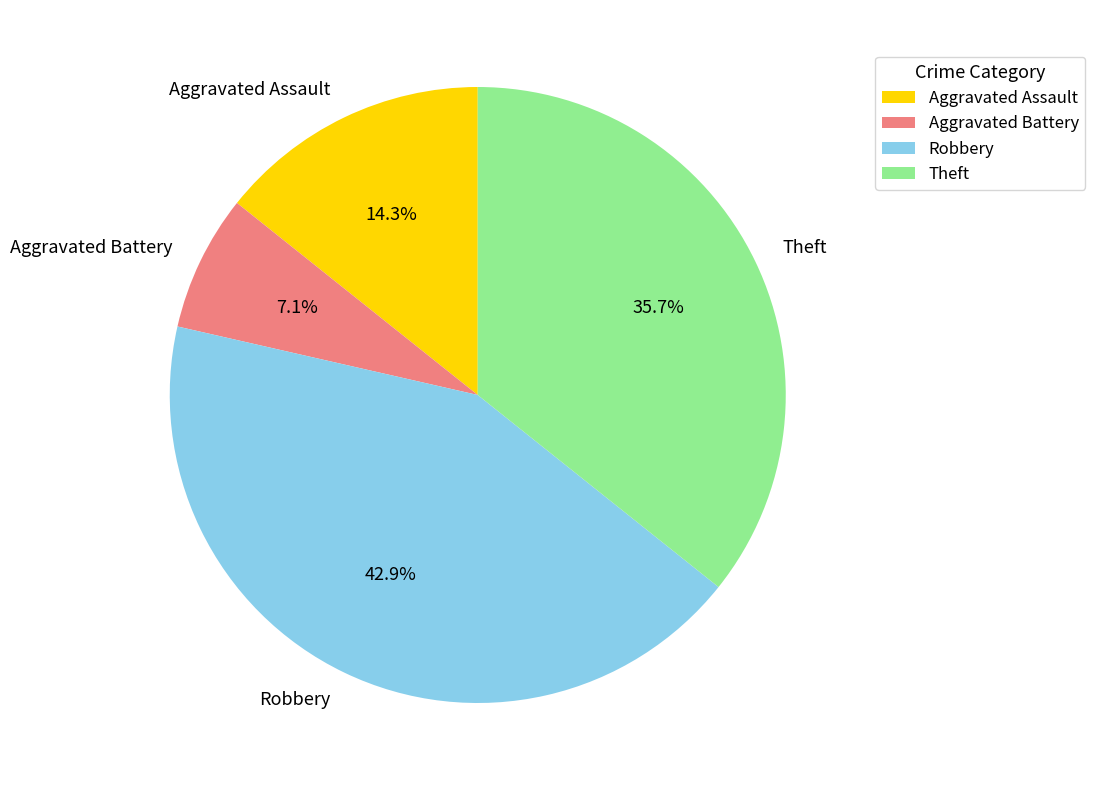

To the nearest percent, what is the difference between the largest and smallest slice percentages?

36%